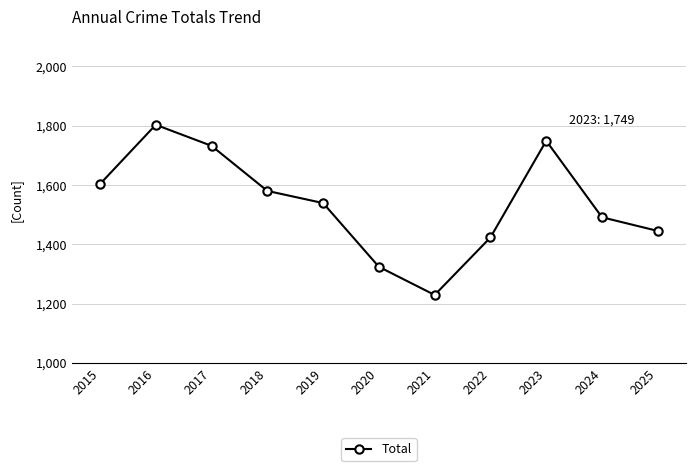

How many points are lower than both their immediate neighbors (excluding endpoints)?

1